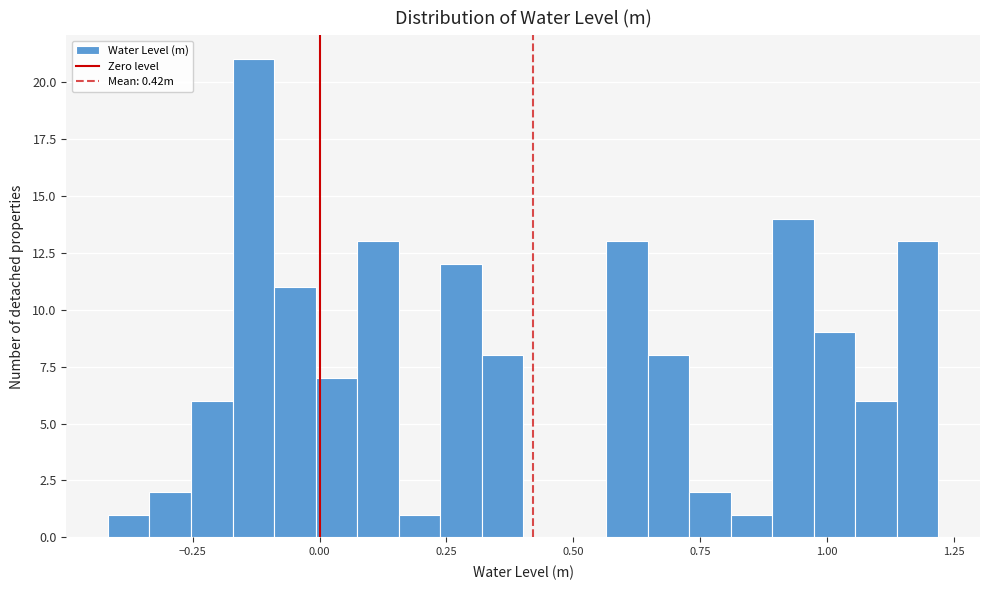

Around what value on the x-axis is the tallest bar? Give the approximate position of its centre, as read against the axis.

-0.15